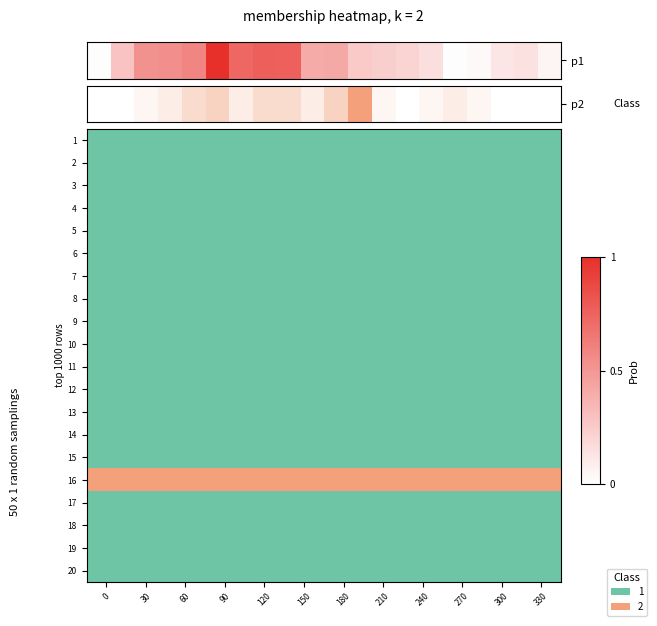

Between 13 and 30, which is larger?

13